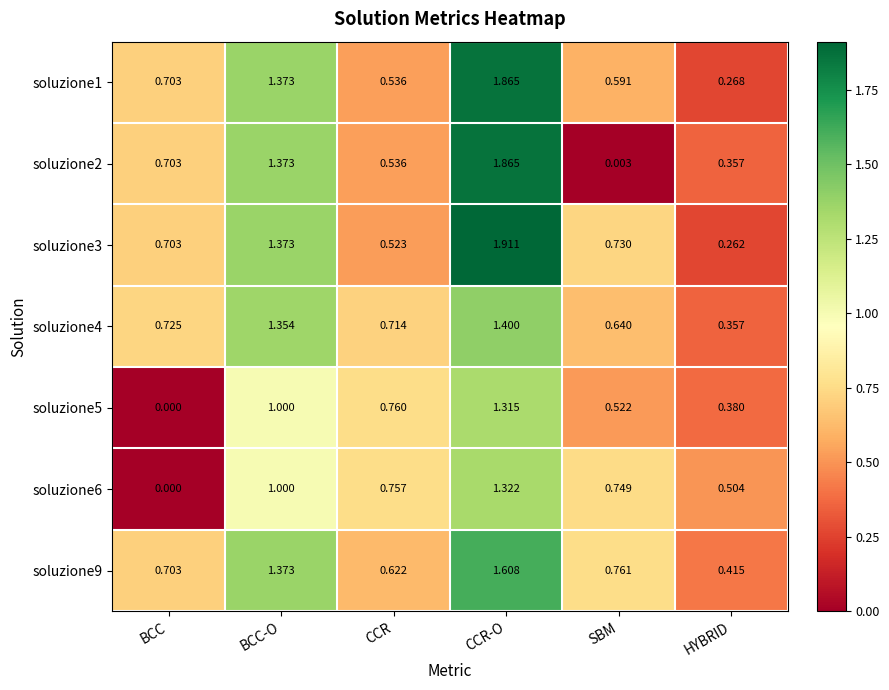

At which label is soluzione5 closest to 0?

BCC